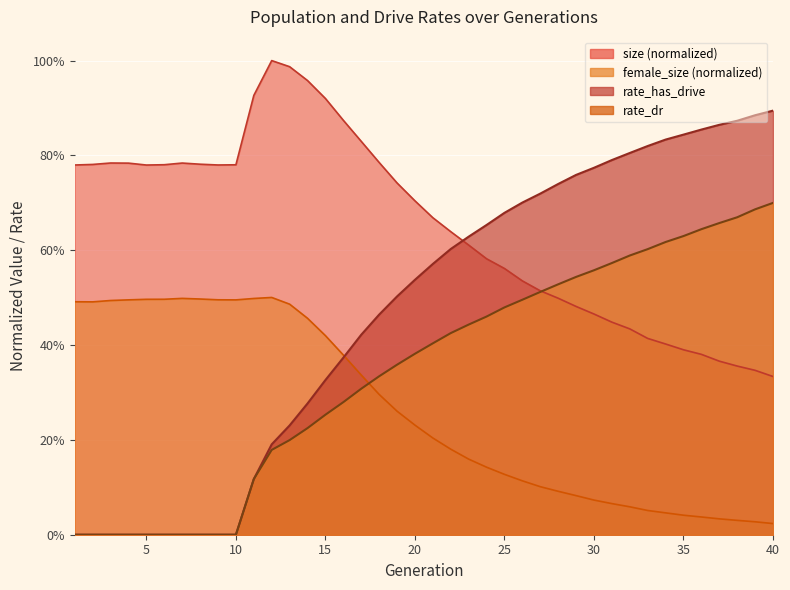

Reading left to right, list all the values displayed in this chart.

size: 0.8	0.8	0.8	0.8	0.8	0.8	0.8	0.8	0.8	0.8	0.9	1.0	1.0	1.0	0.9	0.9	0.8	0.8	0.7	0.7	0.7	0.6	0.6	0.6	0.6	0.5	0.5	0.5	0.5	0.5	0.4	0.4	0.4	0.4	0.4	0.4	0.4	0.4	0.3	0.3
female_size: 0.5	0.5	0.5	0.5	0.5	0.5	0.5	0.5	0.5	0.5	0.5	0.5	0.5	0.5	0.4	0.4	0.3	0.3	0.3	0.2	0.2	0.2	0.2	0.1	0.1	0.1	0.1	0.1	0.1	0.1	0.1	0.1	0.1	0.0	0.0	0.0	0.0	0.0	0.0	0.0
rate_dr: 0.0	0.0	0.0	0.0	0.0	0.0	0.0	0.0	0.0	0.0	0.1	0.2	0.2	0.2	0.3	0.3	0.3	0.3	0.4	0.4	0.4	0.4	0.4	0.5	0.5	0.5	0.5	0.5	0.5	0.6	0.6	0.6	0.6	0.6	0.6	0.6	0.7	0.7	0.7	0.7
rate_has_drive: 0.0	0.0	0.0	0.0	0.0	0.0	0.0	0.0	0.0	0.0	0.1	0.2	0.2	0.3	0.3	0.4	0.4	0.5	0.5	0.5	0.6	0.6	0.6	0.7	0.7	0.7	0.7	0.7	0.8	0.8	0.8	0.8	0.8	0.8	0.8	0.9	0.9	0.9	0.9	0.9